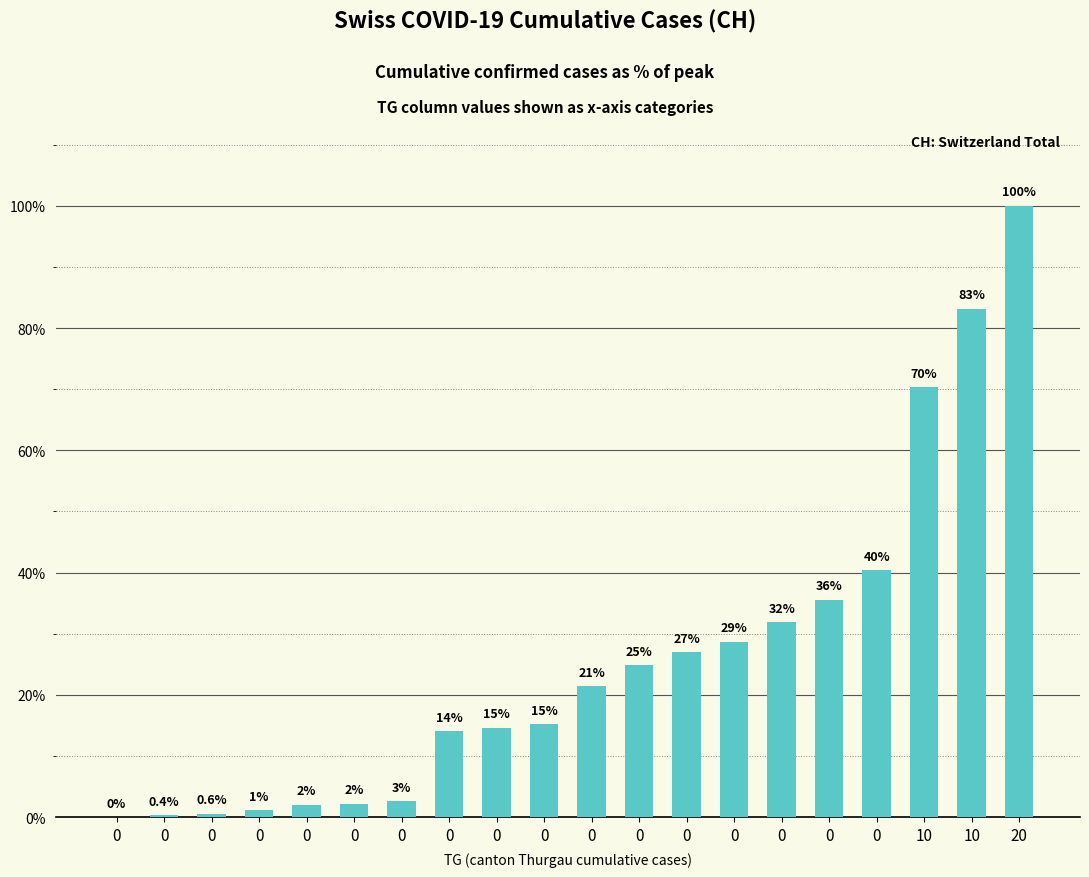

What value does the data have at 20?

100.0